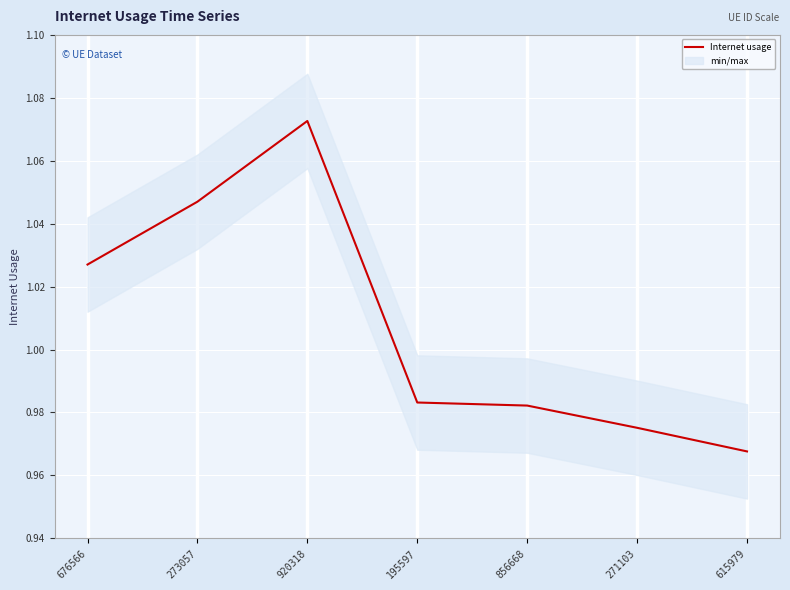

How many lines are shown in the chart?

1